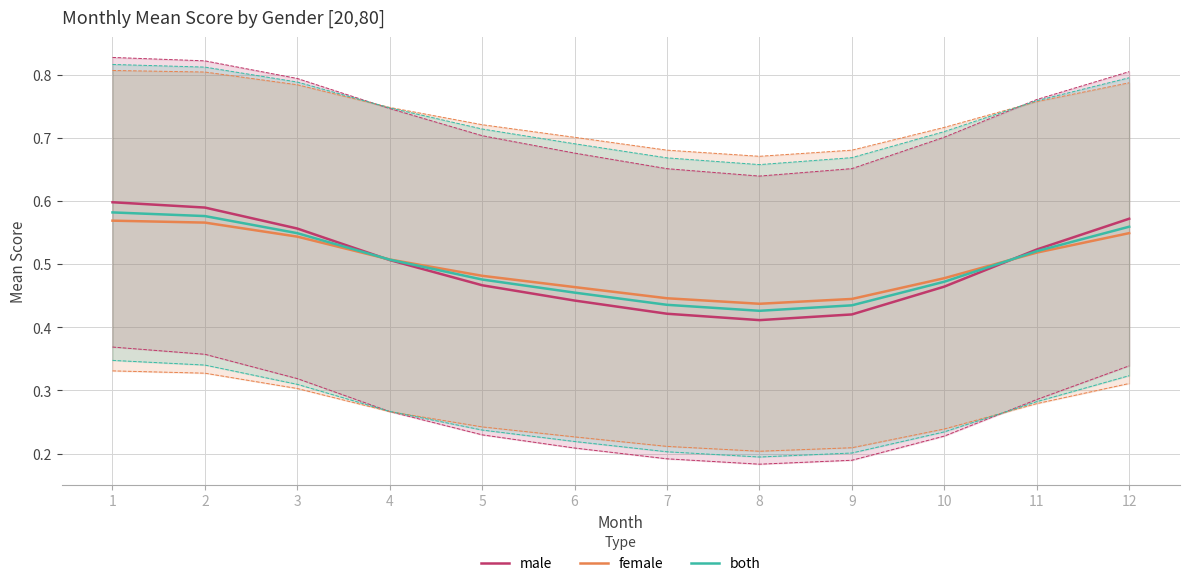

How many data points does each series have?

12